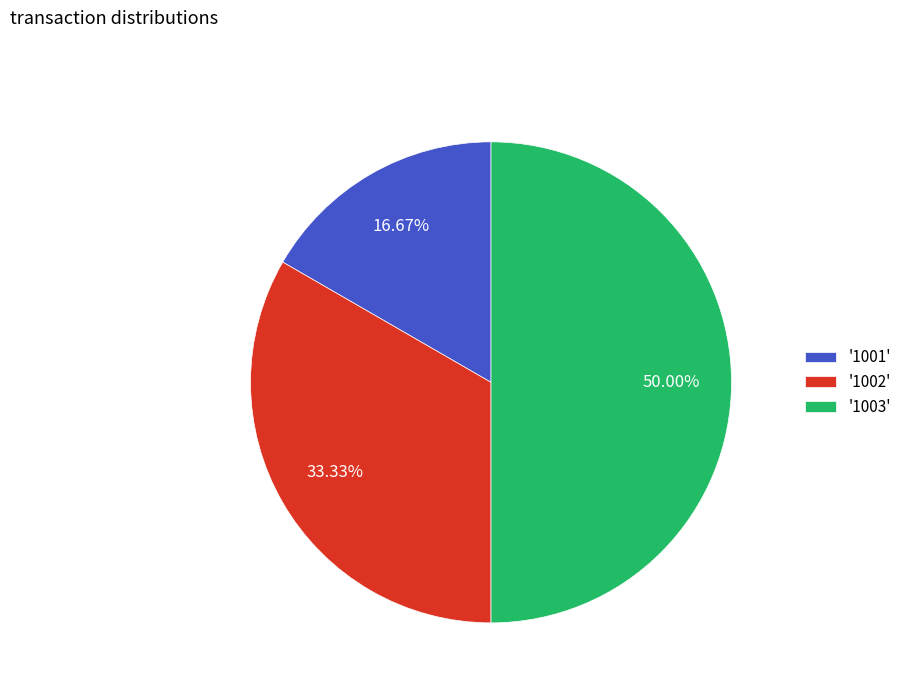

Between '1001' and '1002', which is larger?

'1002'